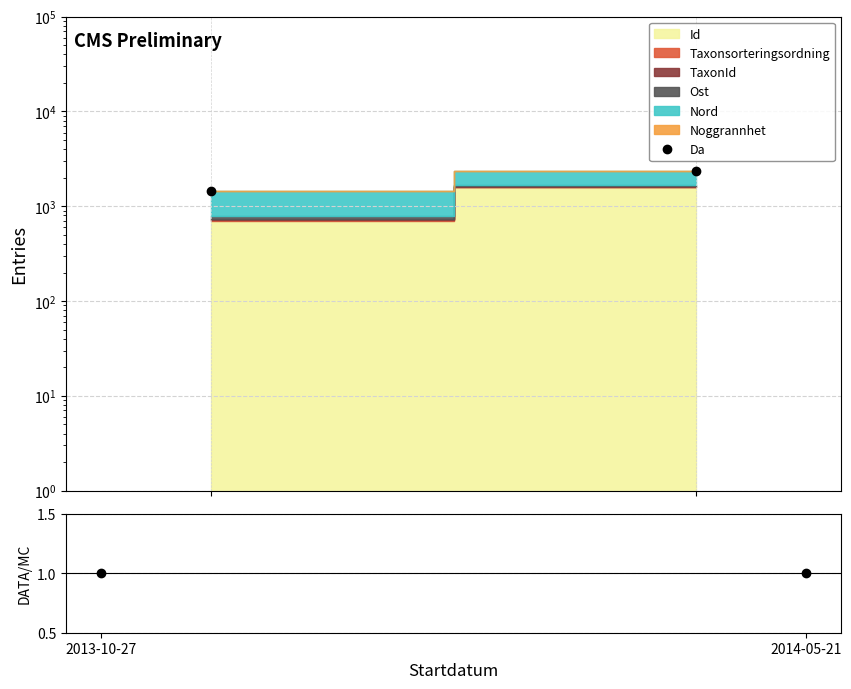

What value does the DATA/MC series have at 2013-10-27?

1.0